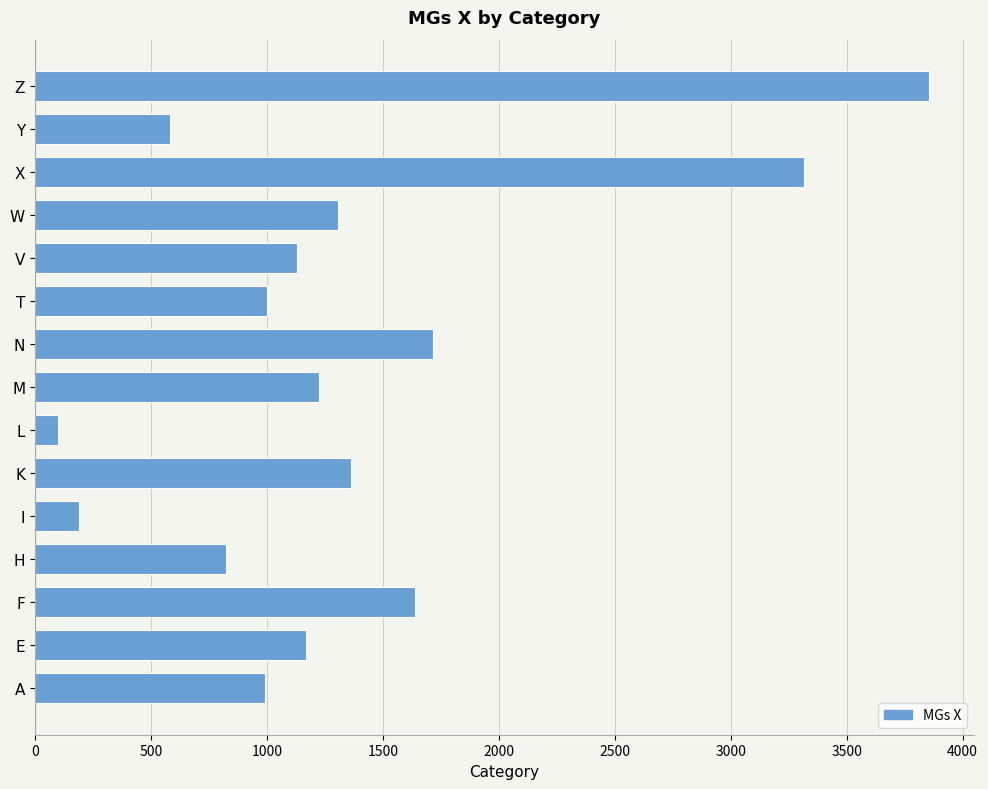

Is it true that the value at Z is 3855?

True